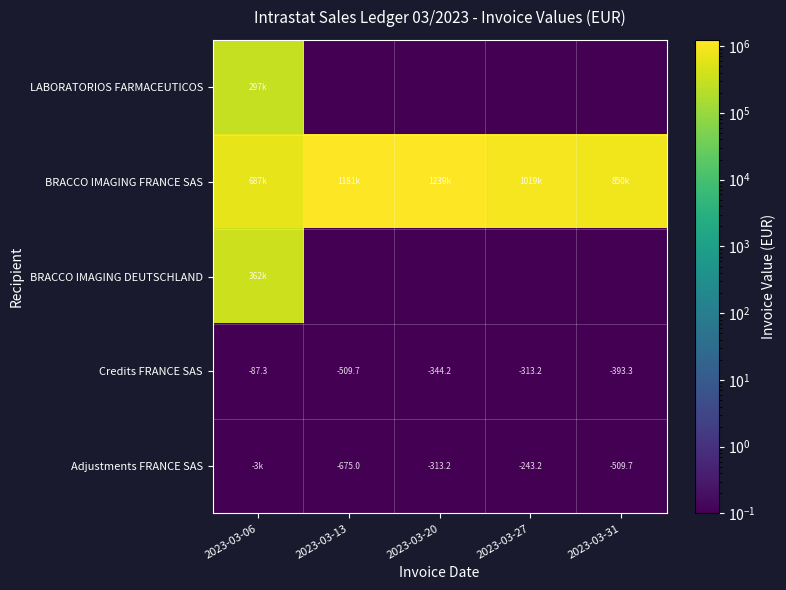

Is the value of Credits FRANCE SAS at 2023-03-20 greater than the value of Adjustments FRANCE SAS at 2023-03-27?

No